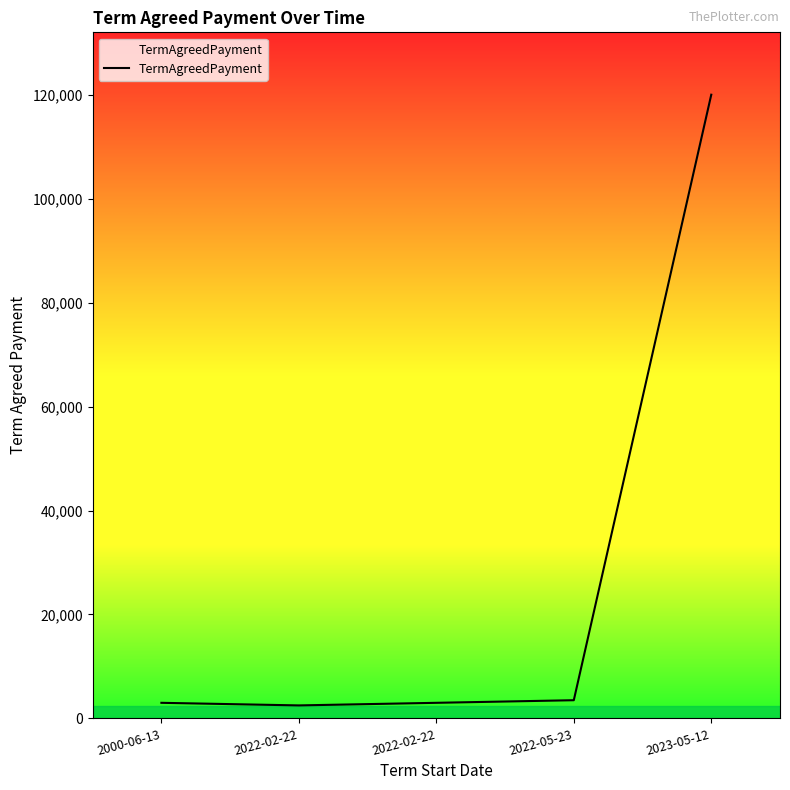

Is it true that the value at 2022-02-22 is 2500?

True